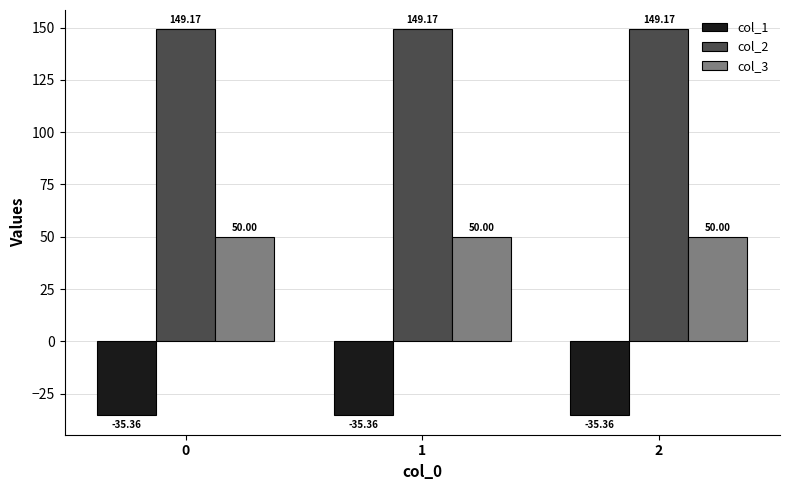

What is the spread (max minus min) of values at 0?

184.5